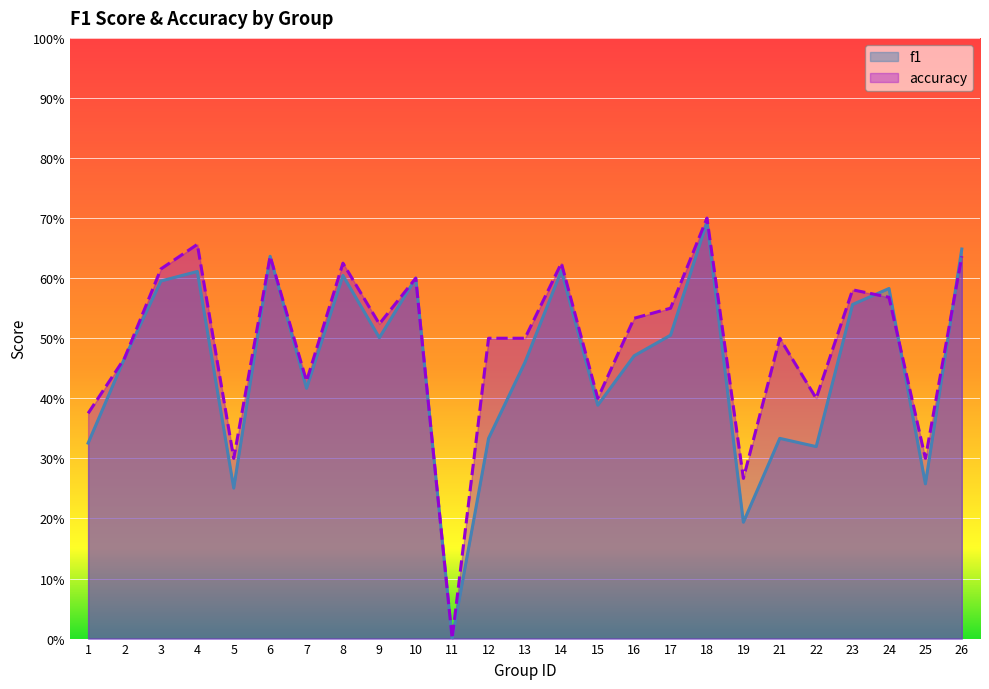

Which series has the largest total across all categories?

accuracy